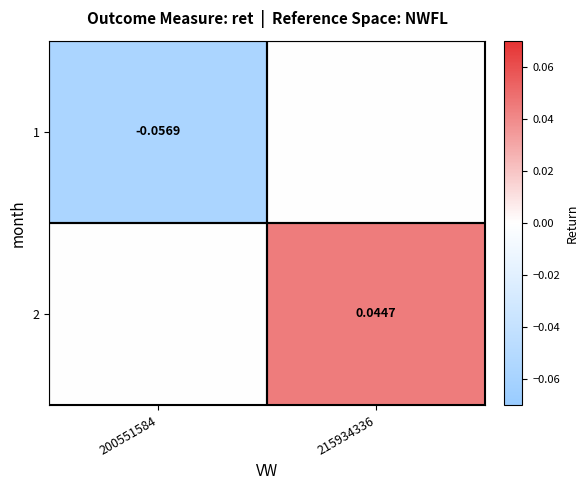

Is the value of 2 at 215934336 greater than the value of 1 at 215934336?

Yes